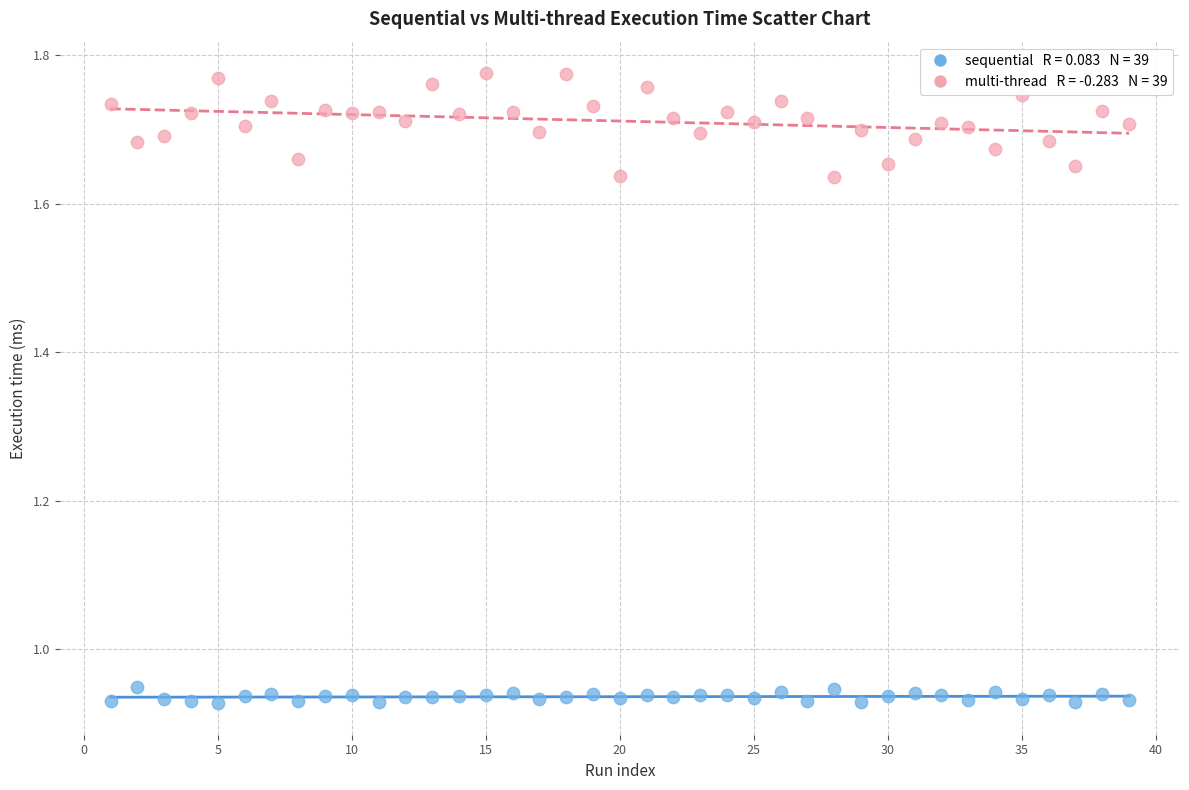

Across all data points, what is the range of Y values (max minus min)?

0.8